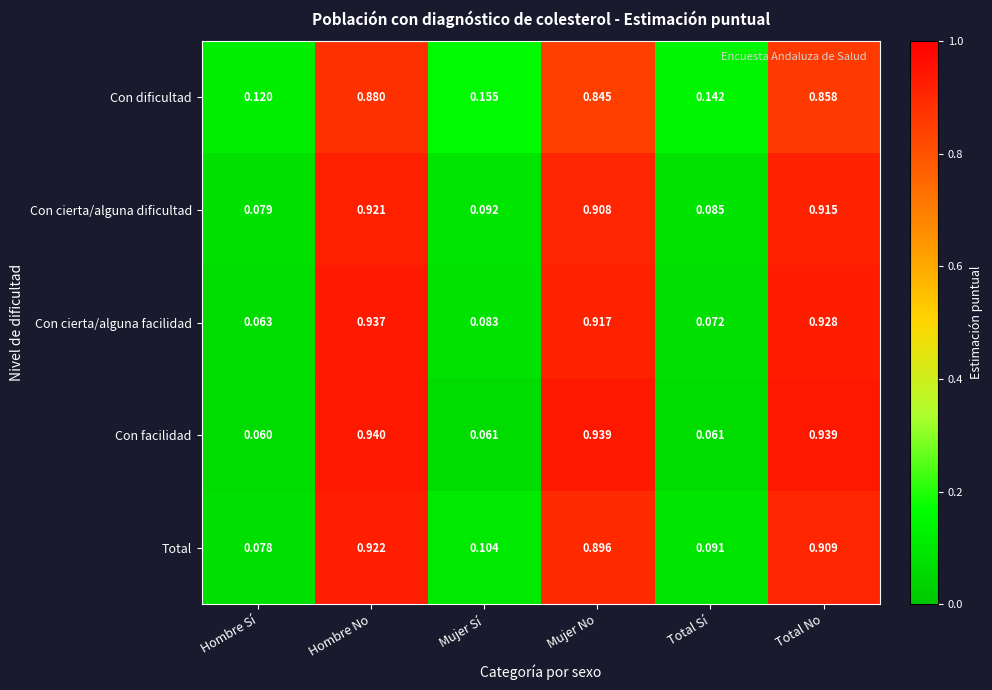

Is the value of Con facilidad at Hombre Sí greater than the value of Con cierta/alguna dificultad at Hombre No?

No